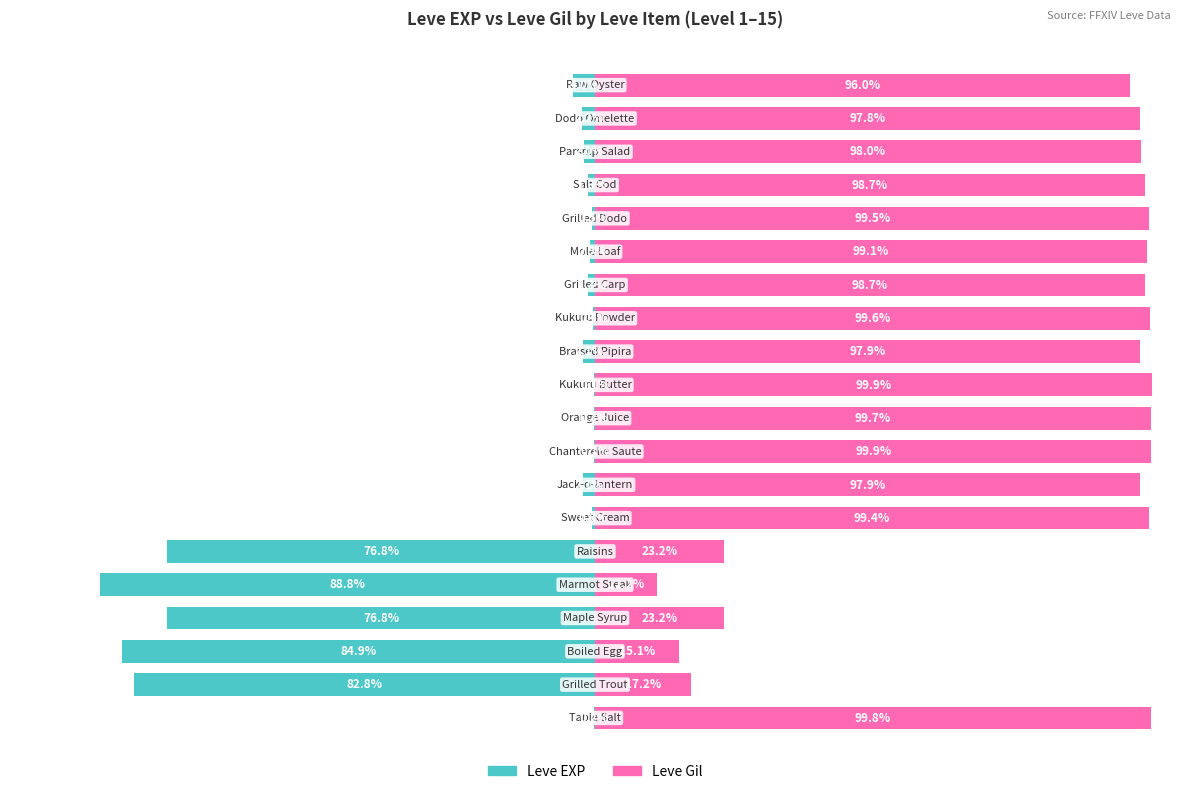

What is the value of the Leve EXP bar at the 16th from the left?

-0.5